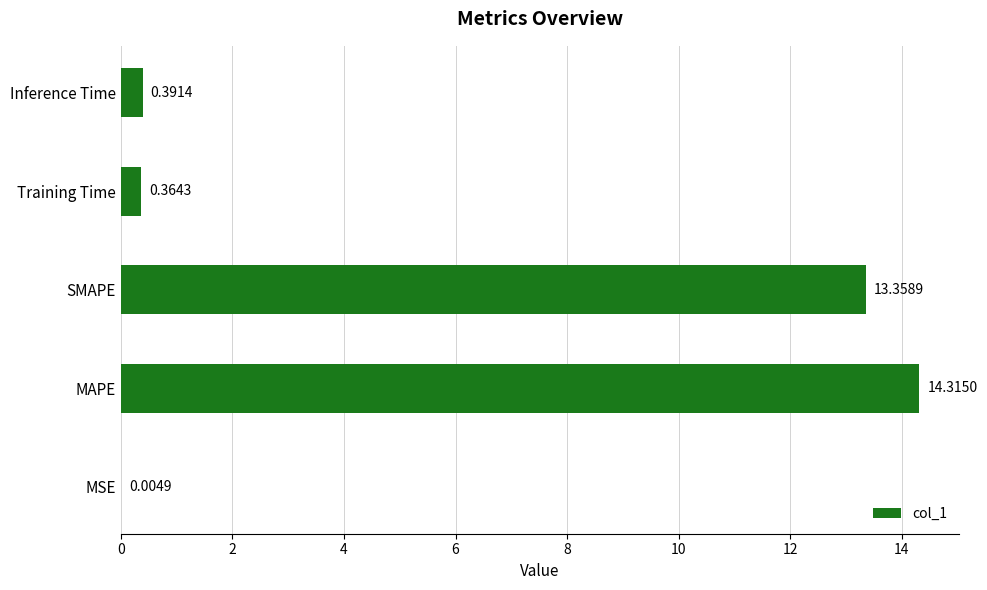

What is the sum of all values?

28.4